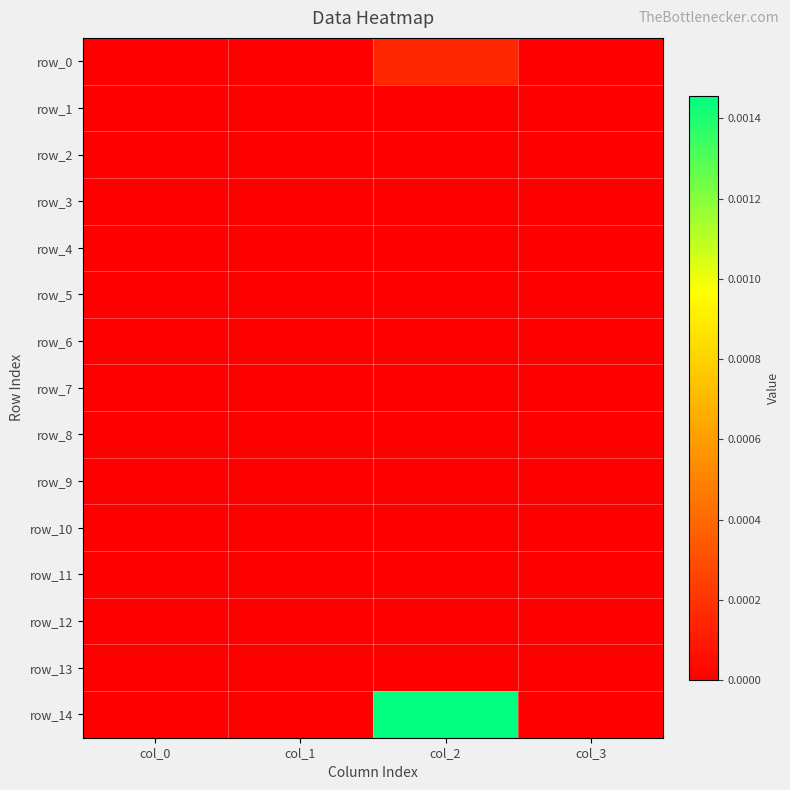

Which series changed the most between col_1 and col_3?

row_0